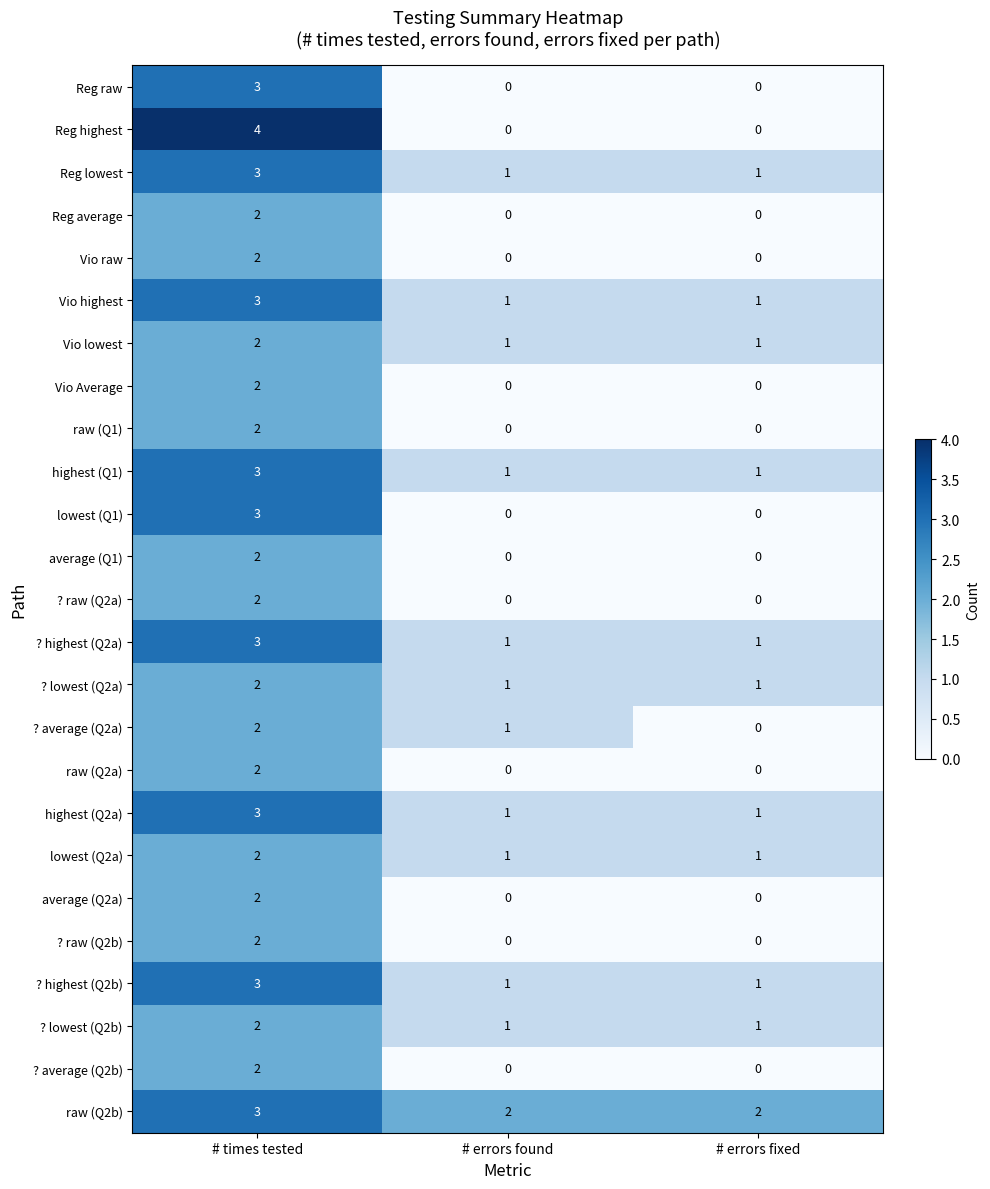

Which series has the largest total across all categories?

raw (Q2b)